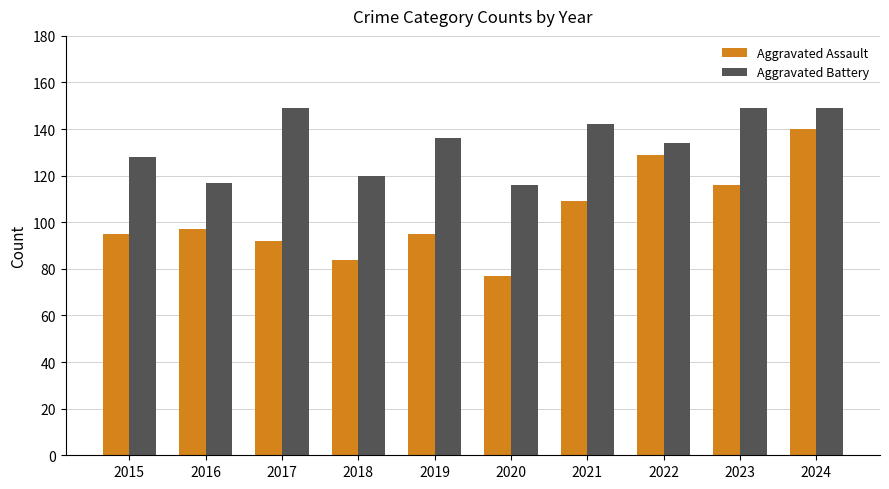

What is the difference between the highest and lowest values at 2020?

39